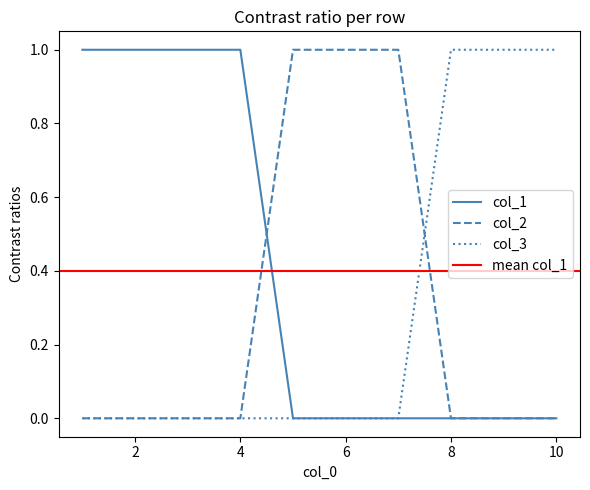

Count the col_3 values in the range 0 to 1.

10